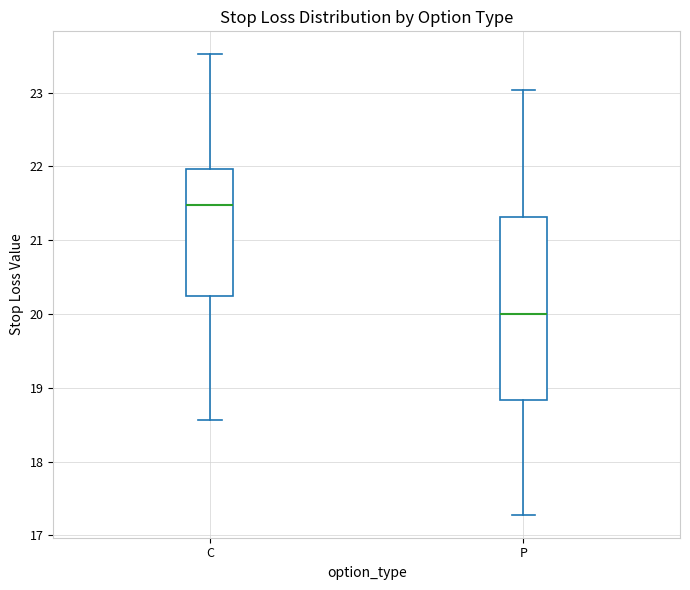

Comparing the boxes themselves (not the whiskers), which one is the tallest?

P